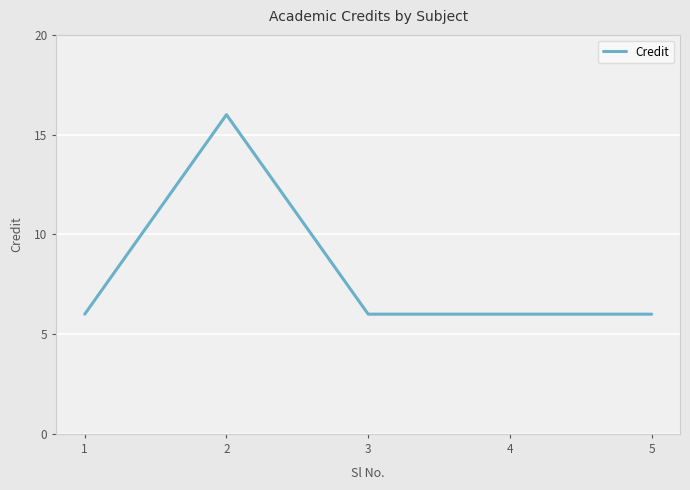

Reading left to right, what are all the values shown in this chart?

1=6	2=16	3=6	4=6	5=6